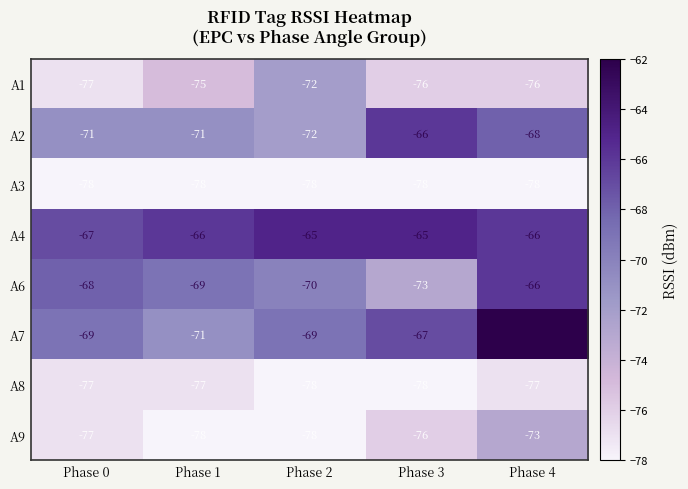

Rank the categories by A6 value from lowest to highest.

Phase 3, Phase 2, Phase 1, Phase 0, Phase 4